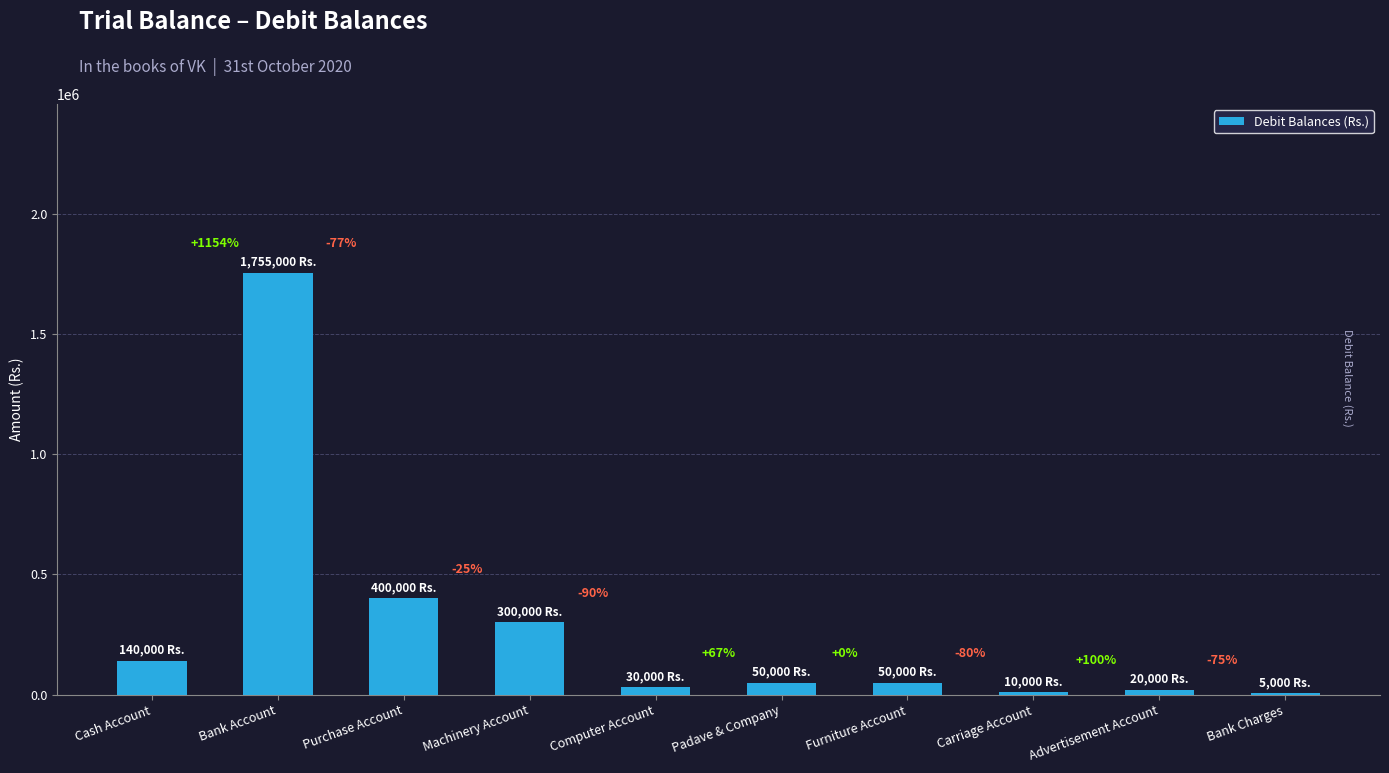

What is the change in value from Computer Account to Bank Charges?

-25000